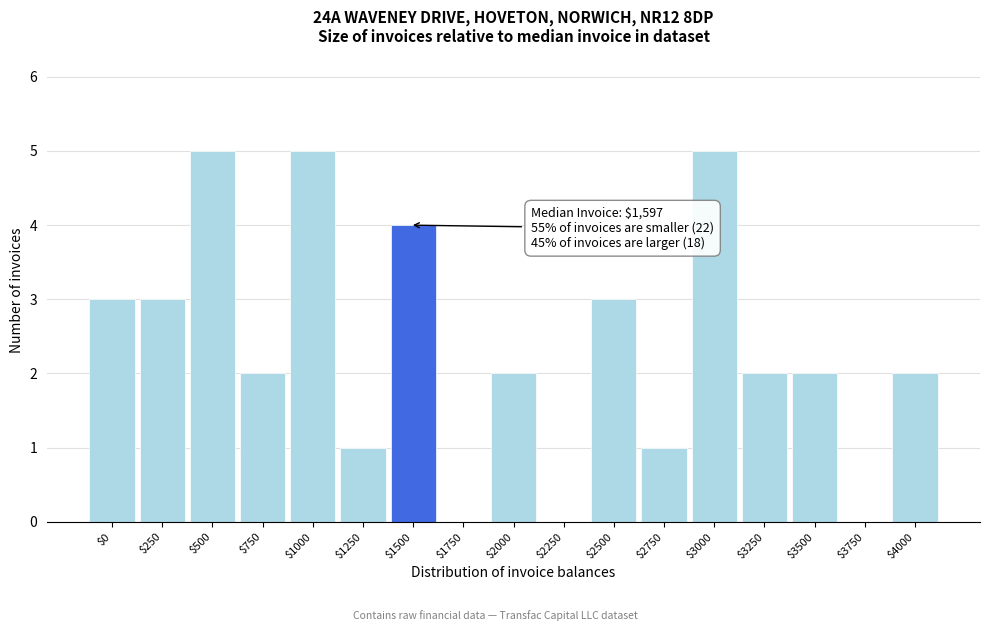

True or false: the data shows 3 at $3250.

False